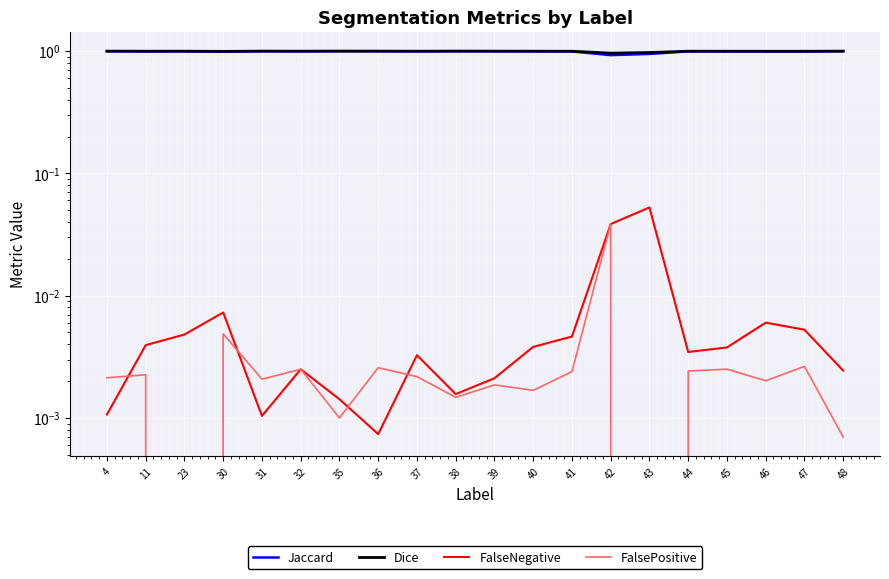

What is the greatest value displayed?

1.0